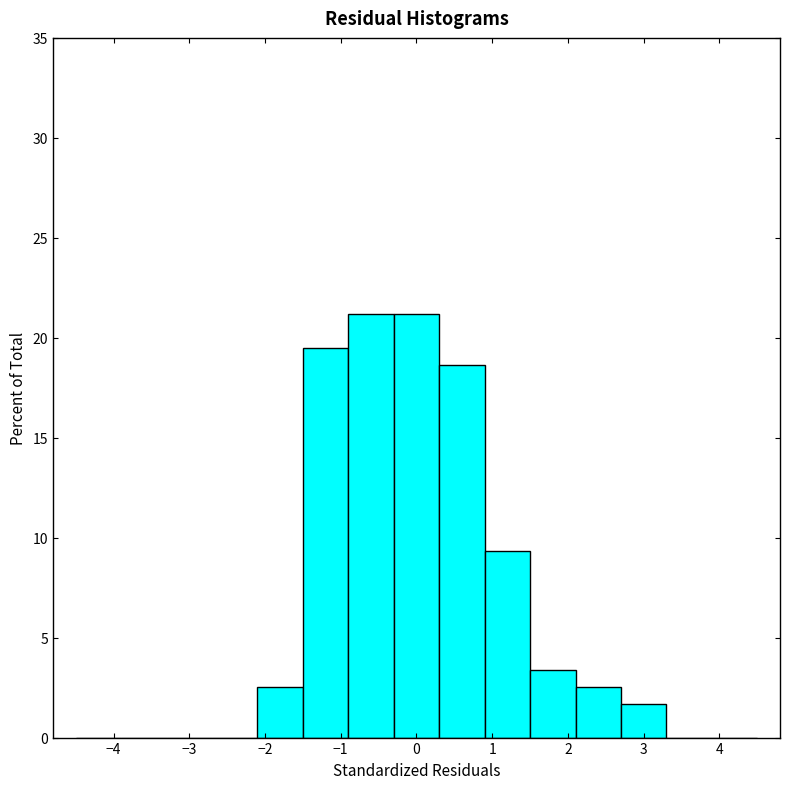

Reading left to right, transcribe this chart: for each bar, give the range it covers on the x-axis and its height. The values are not printed on the chart, so give them approximately, as read against the axis.

-4.5 to -3.9: 0
-3.9 to -3.3: 0
-3.3 to -2.7: 0
-2.7 to -2.1: 0
-2.1 to -1.5: 2.5
-1.5 to -0.9: 19.5
-0.9 to -0.3: 21.0
-0.3 to 0.3: 21.0
0.3 to 0.9: 18.5
0.9 to 1.5: 9.5
1.5 to 2.1: 3.5
2.1 to 2.7: 2.5
2.7 to 3.3: 1.5
3.3 to 3.9: 0
3.9 to 4.5: 0